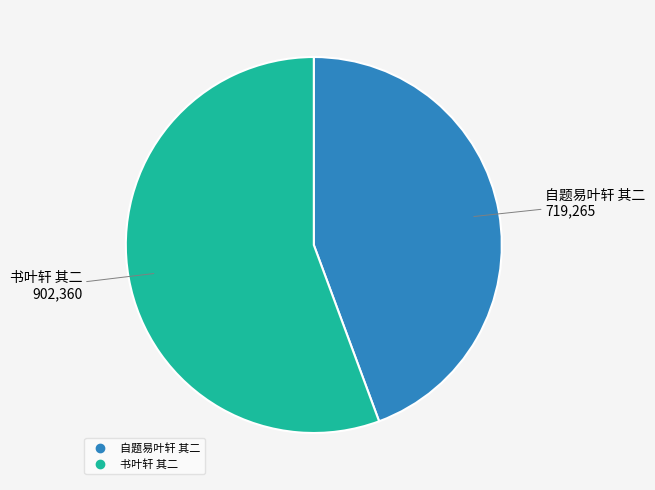

Is it true that 书叶轩 其二 is 56% of the pie?

True